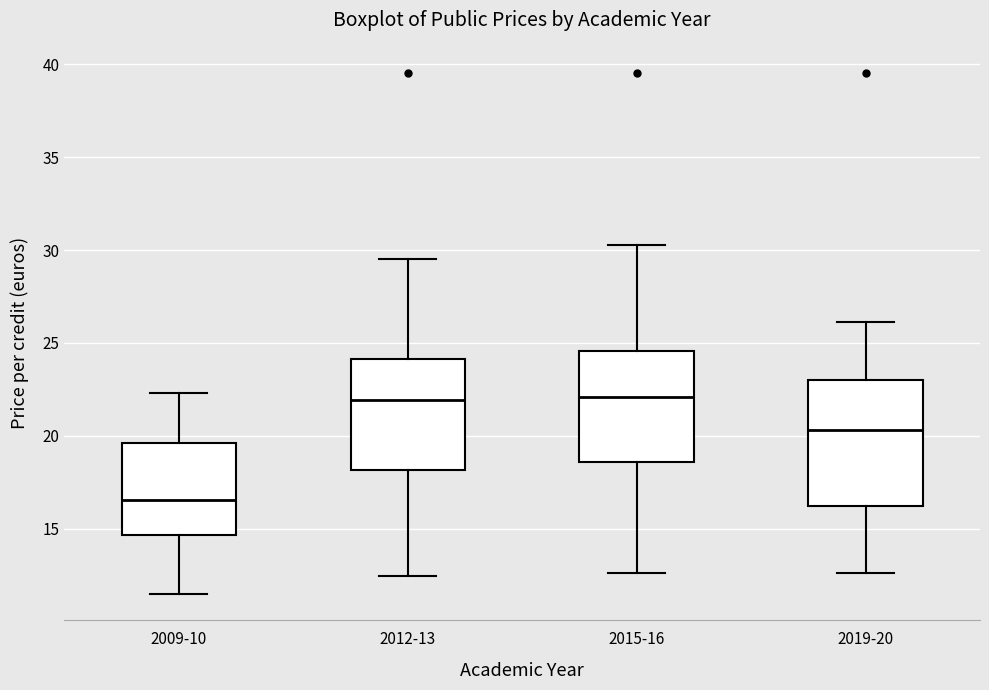

Which box is the tallest, from its lower edge to its upper edge?

2019-20